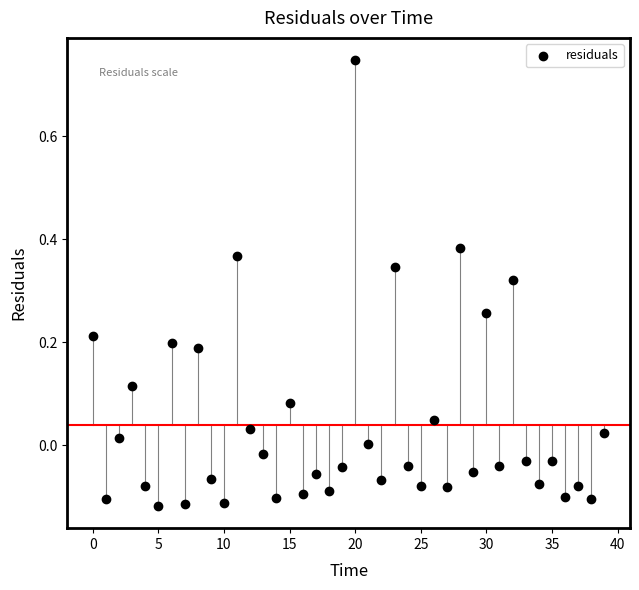

What is the range of Y values (max minus min)?

0.9